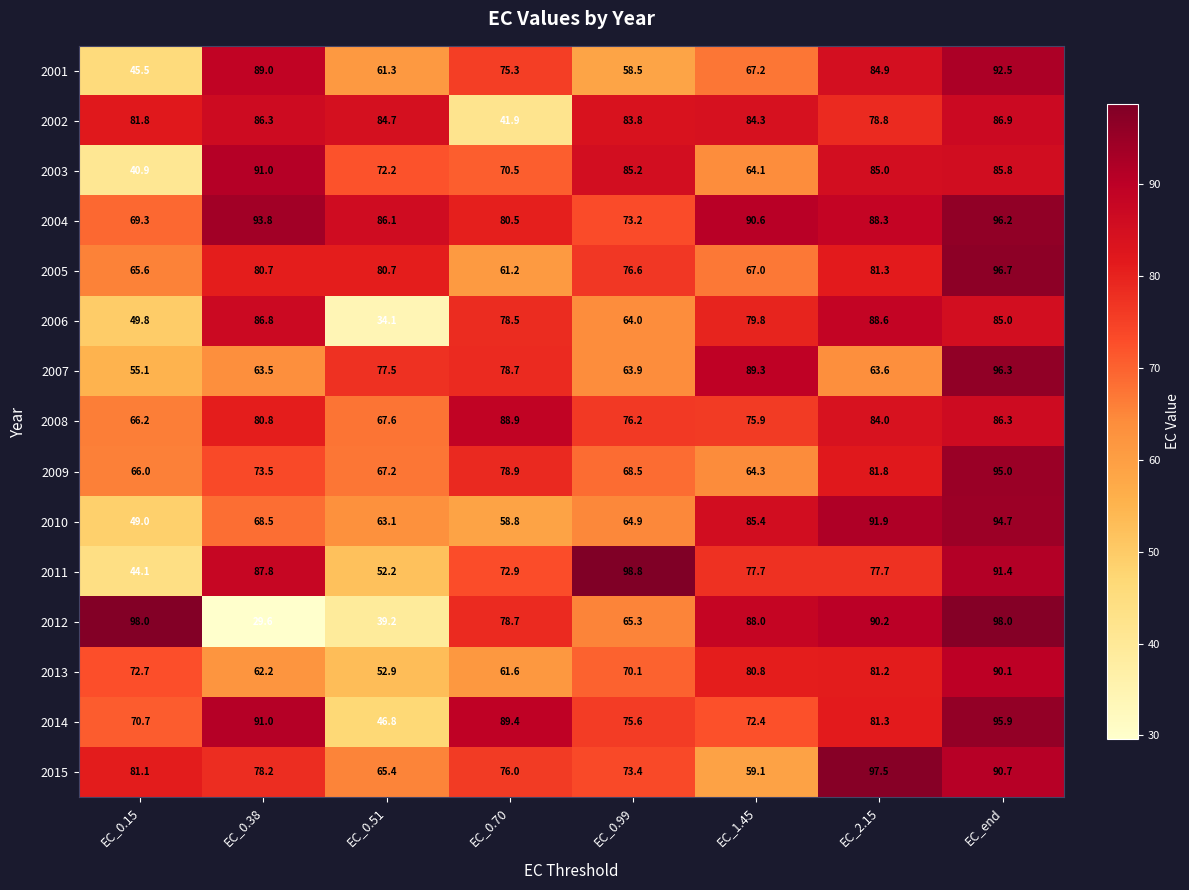

True or false: 2010 has a value of 64.9 at EC_0.99.

True